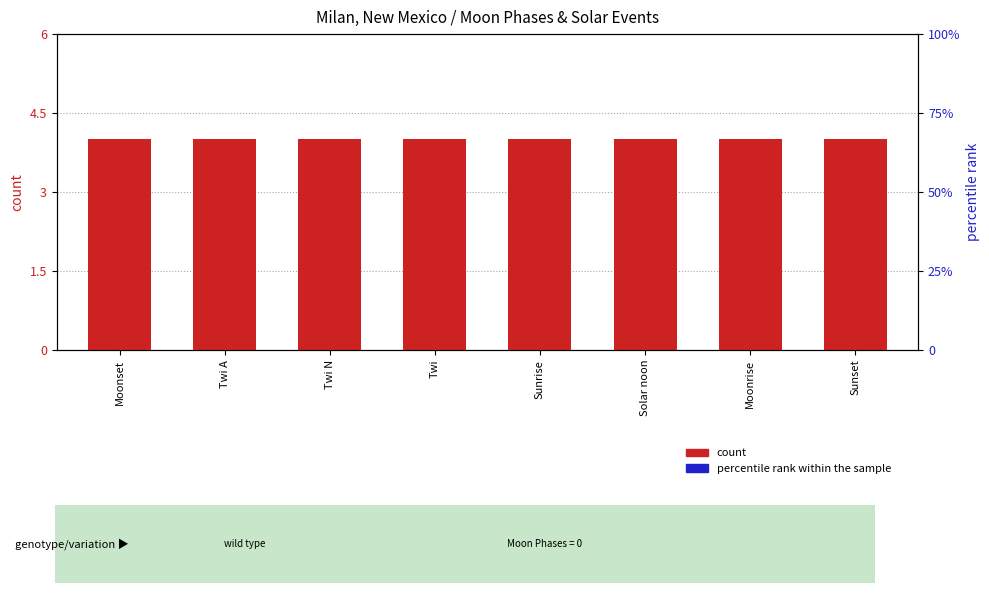

What is the spread (max minus min) of values at Twi?

4